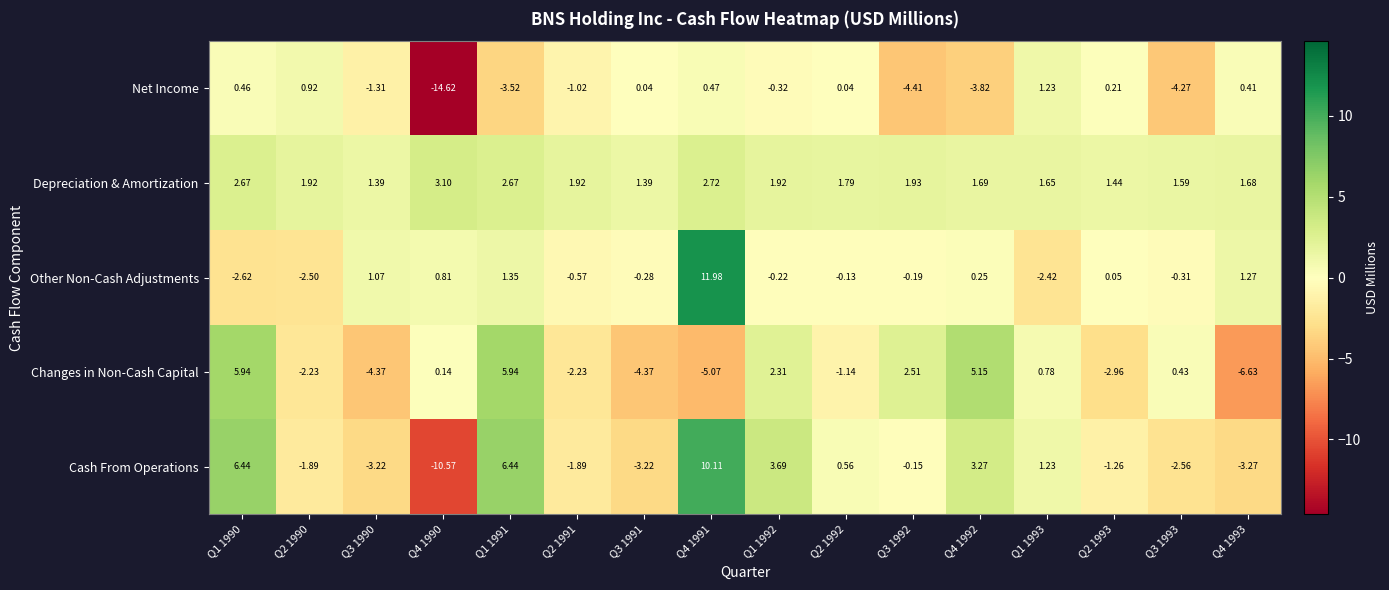

At Q1 1992, list the series in order from largest to smallest.

Cash From Operations, Changes in Non-Cash Capital, Depreciation & Amortization, Other Non-Cash Adjustments, Net Income